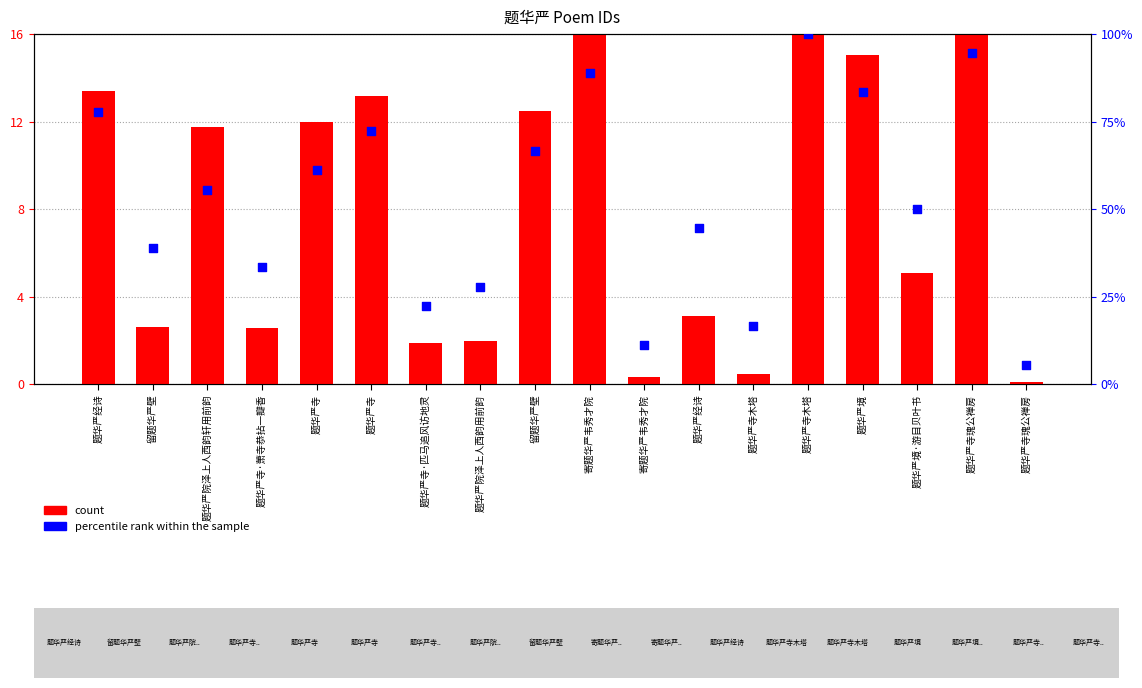

What are all the series names shown in the legend?

count, percentile rank within the sample